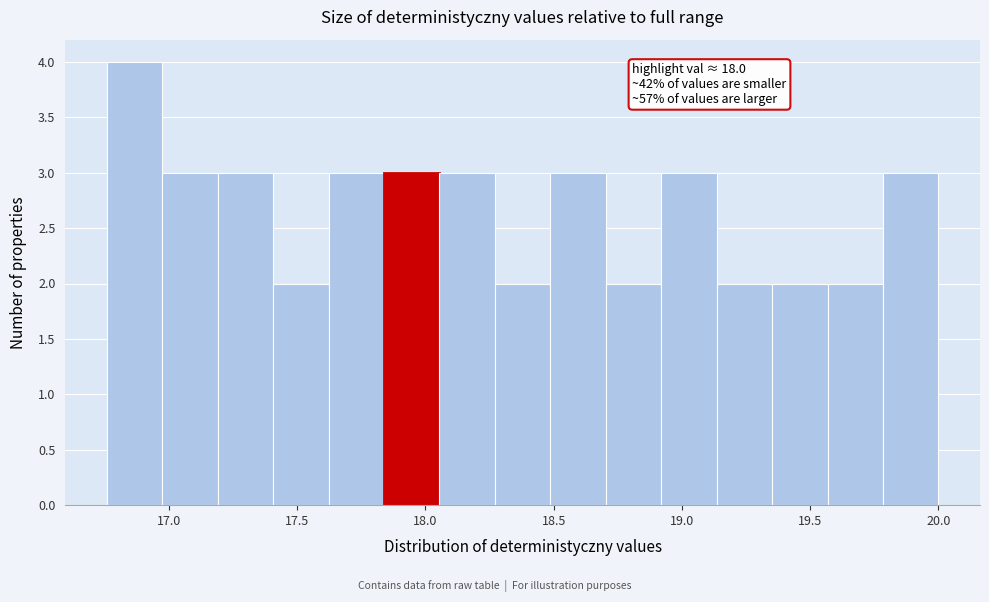

Over which range of the x-axis is the bar tallest?

16.75 to 16.95